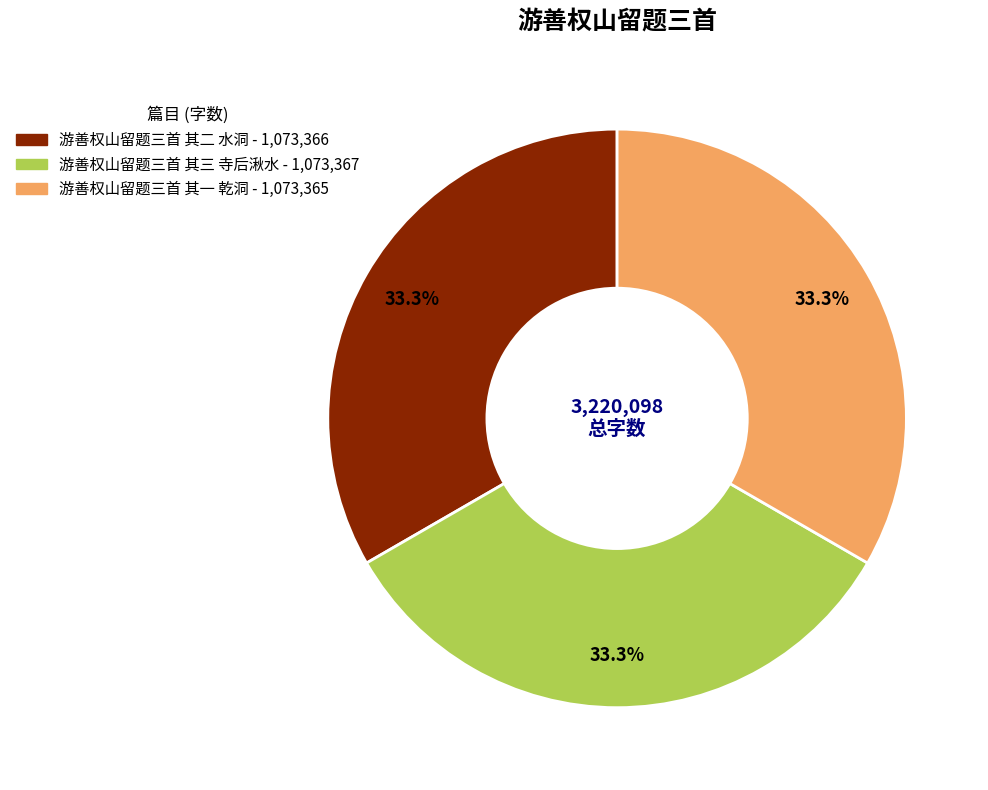

To the nearest percent, what is the combined percentage of 游善权山留题三首 其三 寺后湫水 and 游善权山留题三首 其一 乾洞?

67%